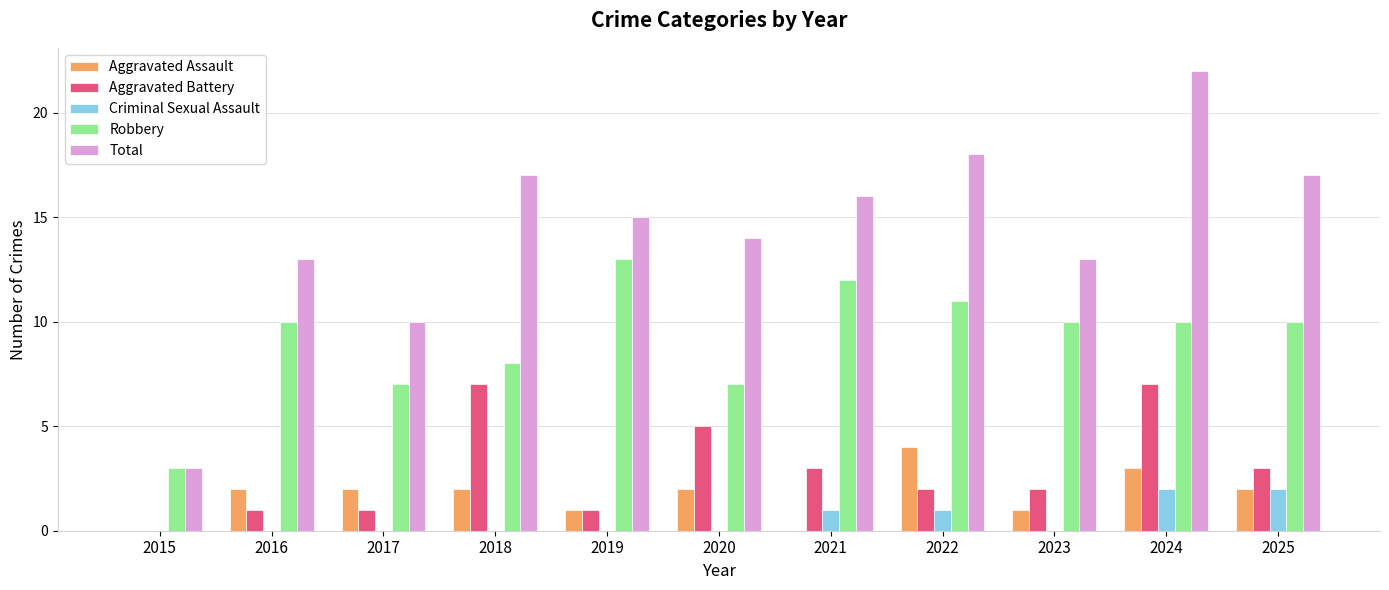

The Robbery series shows 13 at 2019. True or false?

True